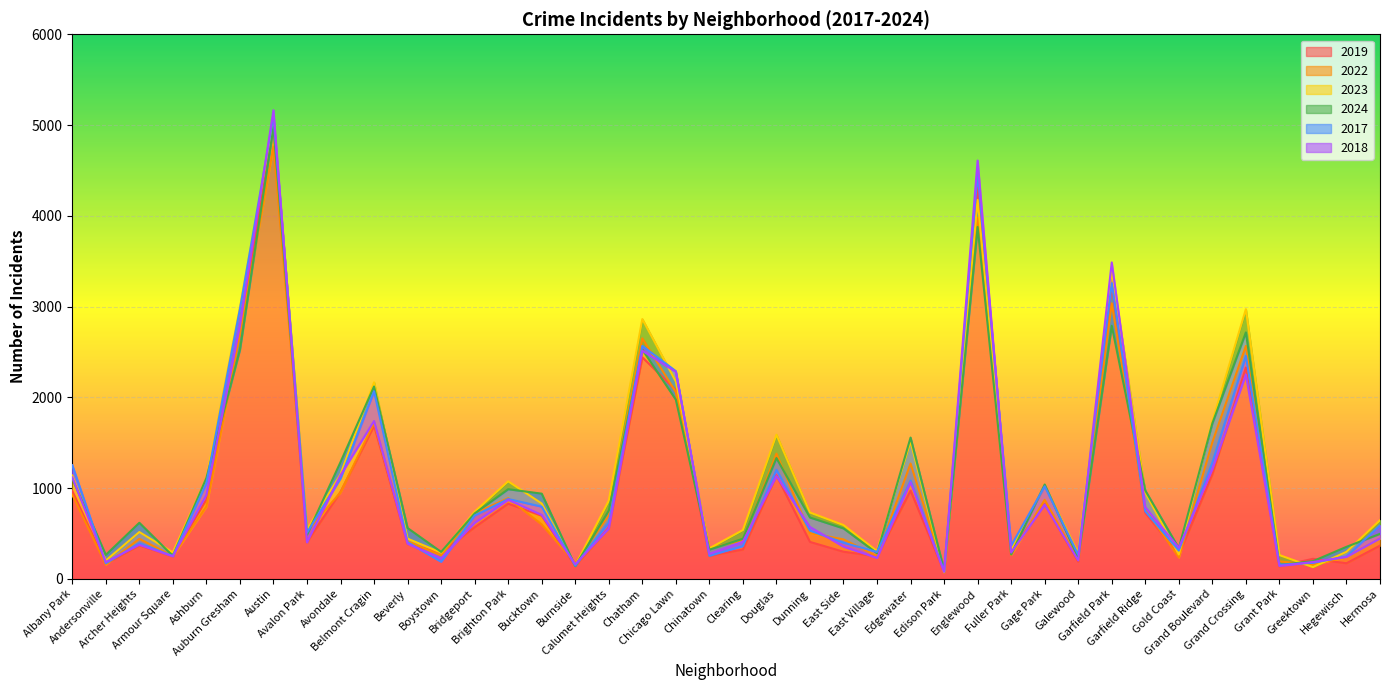

At how many categories does at least one series exceed 2501?

6